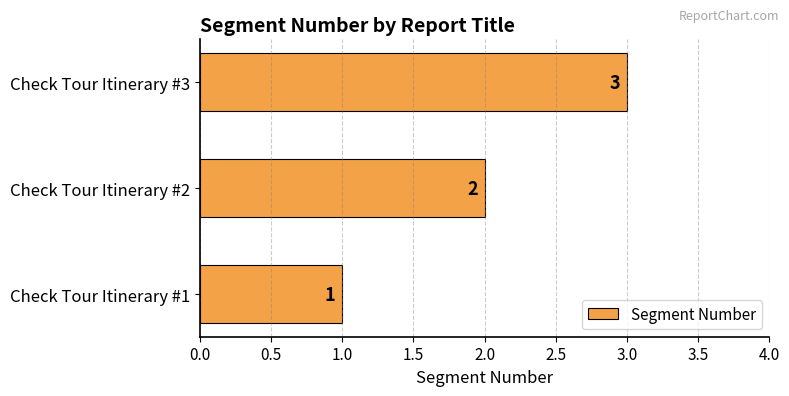

What is the sum of all values?

6